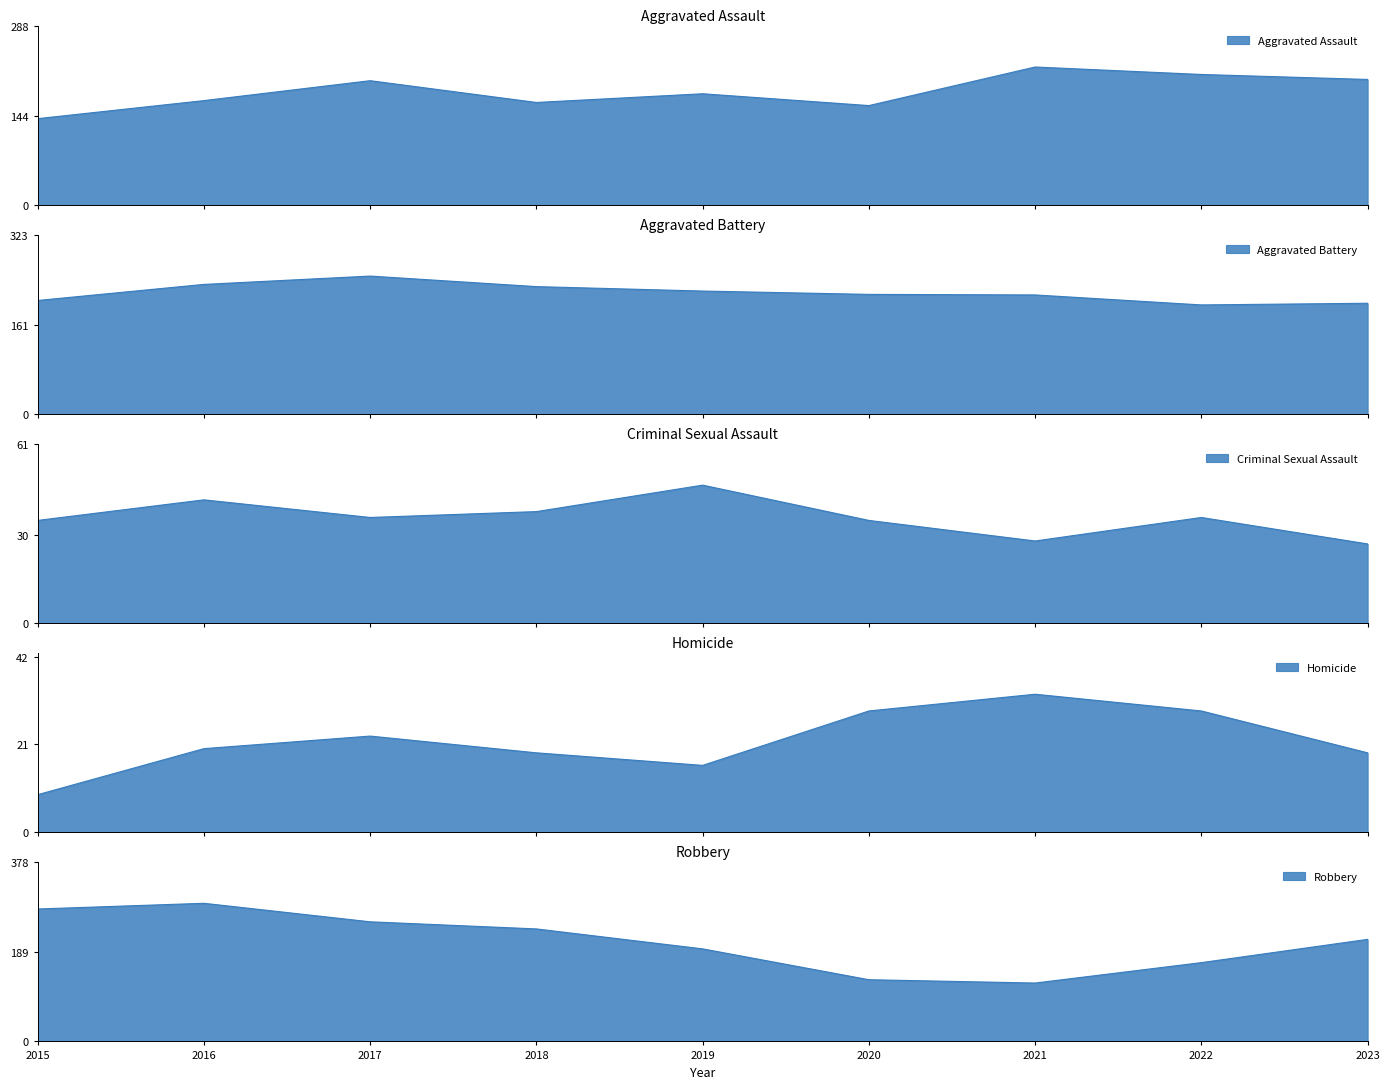

Reading left to right, extract all data points from this chart.

Aggravated Assault: 139	168	200	165	179	160	222	210	202
Aggravated Battery: 205	234	249	230	222	216	215	197	200
Criminal Sexual Assault: 35	42	36	38	47	35	28	36	27
Homicide: 9	20	23	19	16	29	33	29	19
Robbery: 279	291	252	237	195	130	123	166	215